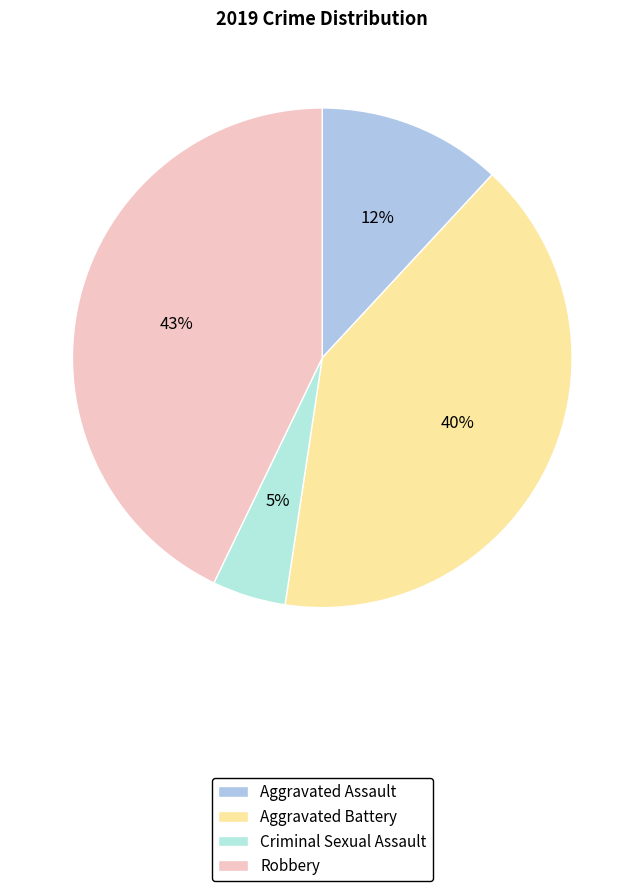

Which category has the biggest portion of the pie?

Robbery